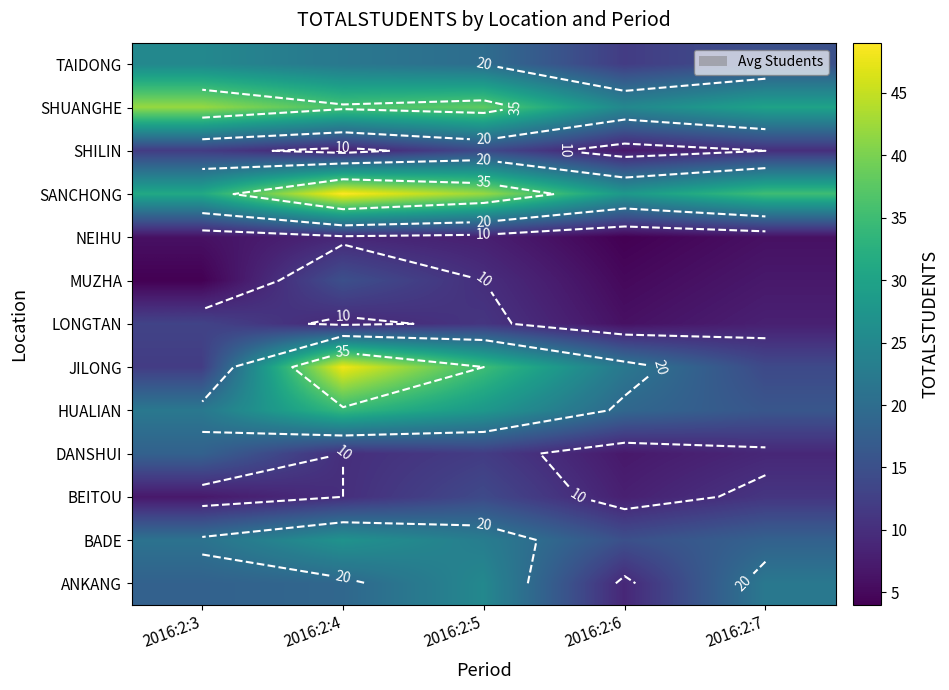

At 2016:2:6, list the series in order from largest to smallest.

SANCHONG, SHUANGHE, JILONG, HUALIAN, BADE, TAIDONG, ANKANG, BEITOU, DANSHUI, SHILIN, LONGTAN, MUZHA, NEIHU